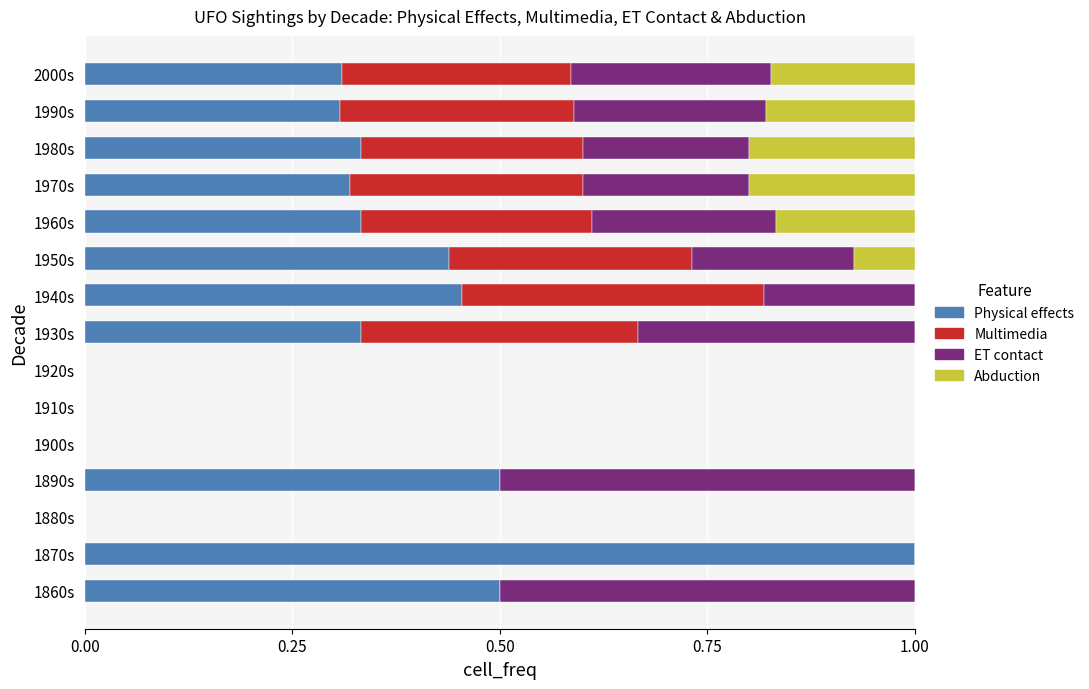

Is it true that Physical effects equals 0.5 at 1860s?

True